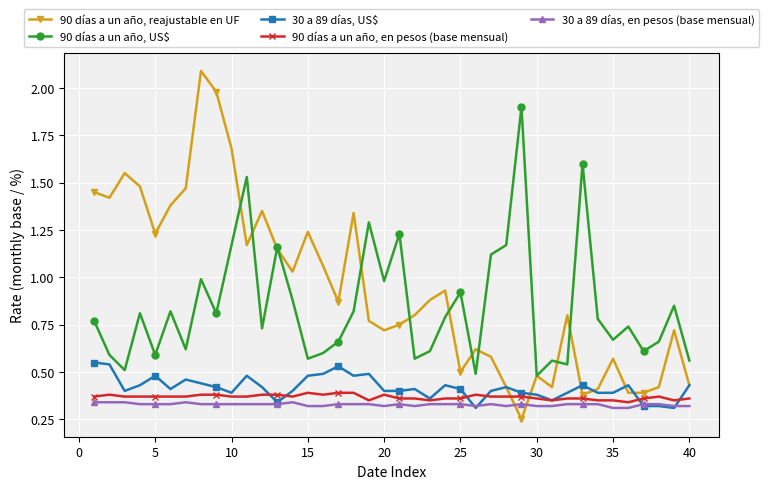

True or false: 90 días a un año, en pesos (base mensual) and 90 días a un año, US$ cross at least once.

False